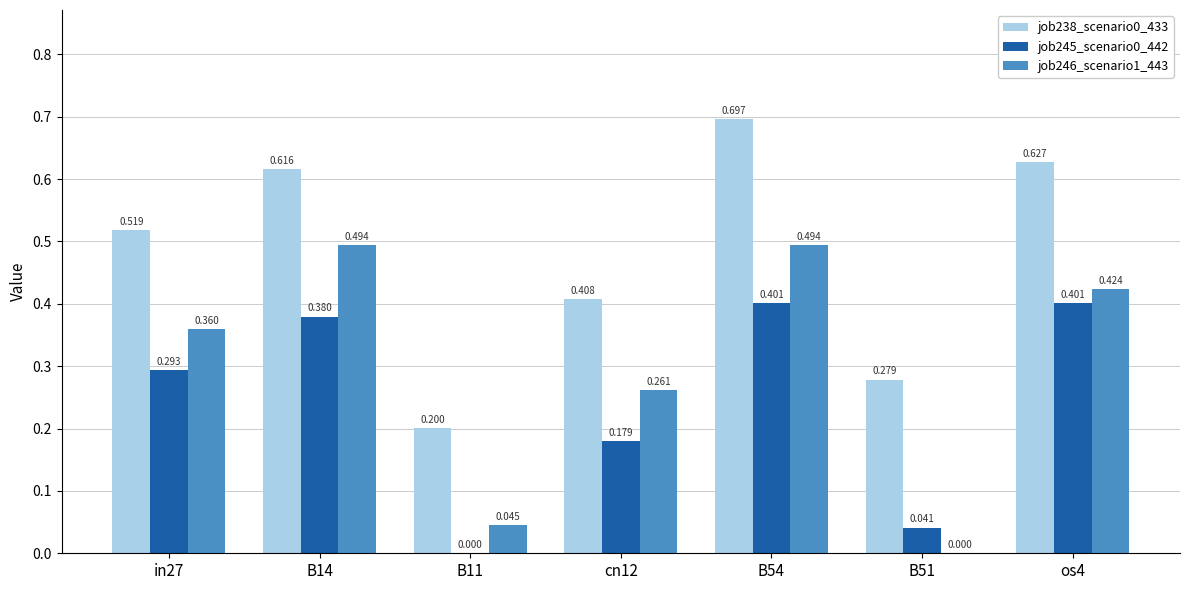

Is the value of job238_scenario0_433 at cn12 greater than the value of job246_scenario1_443 at B54?

No